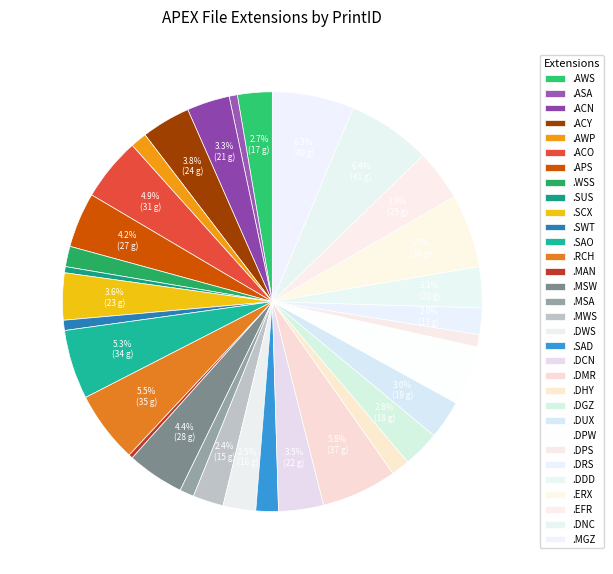

The .SUS slice represents 0% of the pie. True or false?

True